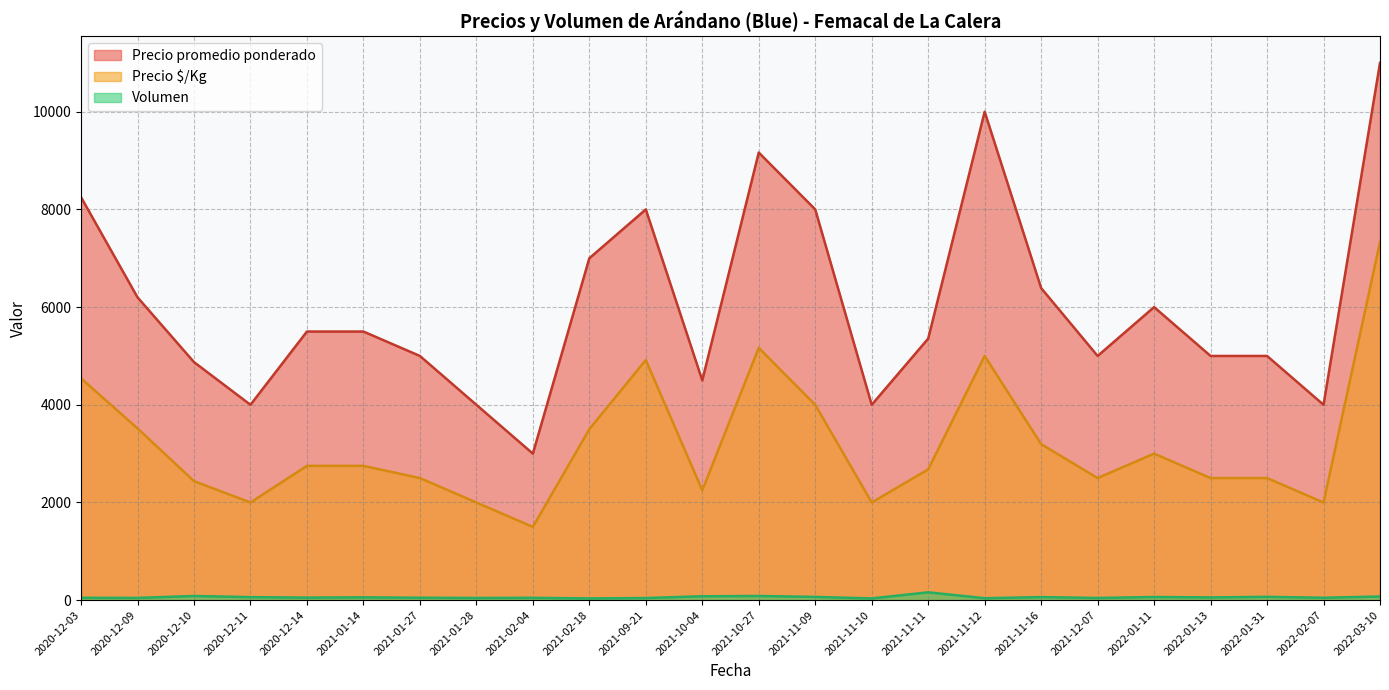

Which category has the highest value in the Precio promedio ponderado series?

2022-03-10